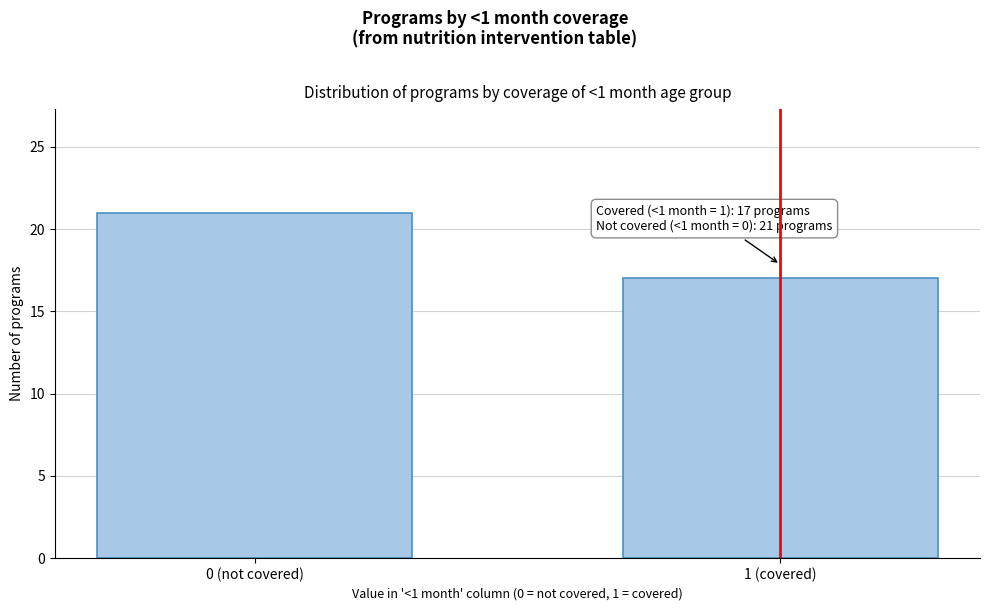

Reading right to left, extract all data points from this chart.

1 (covered)=17	0 (not covered)=21